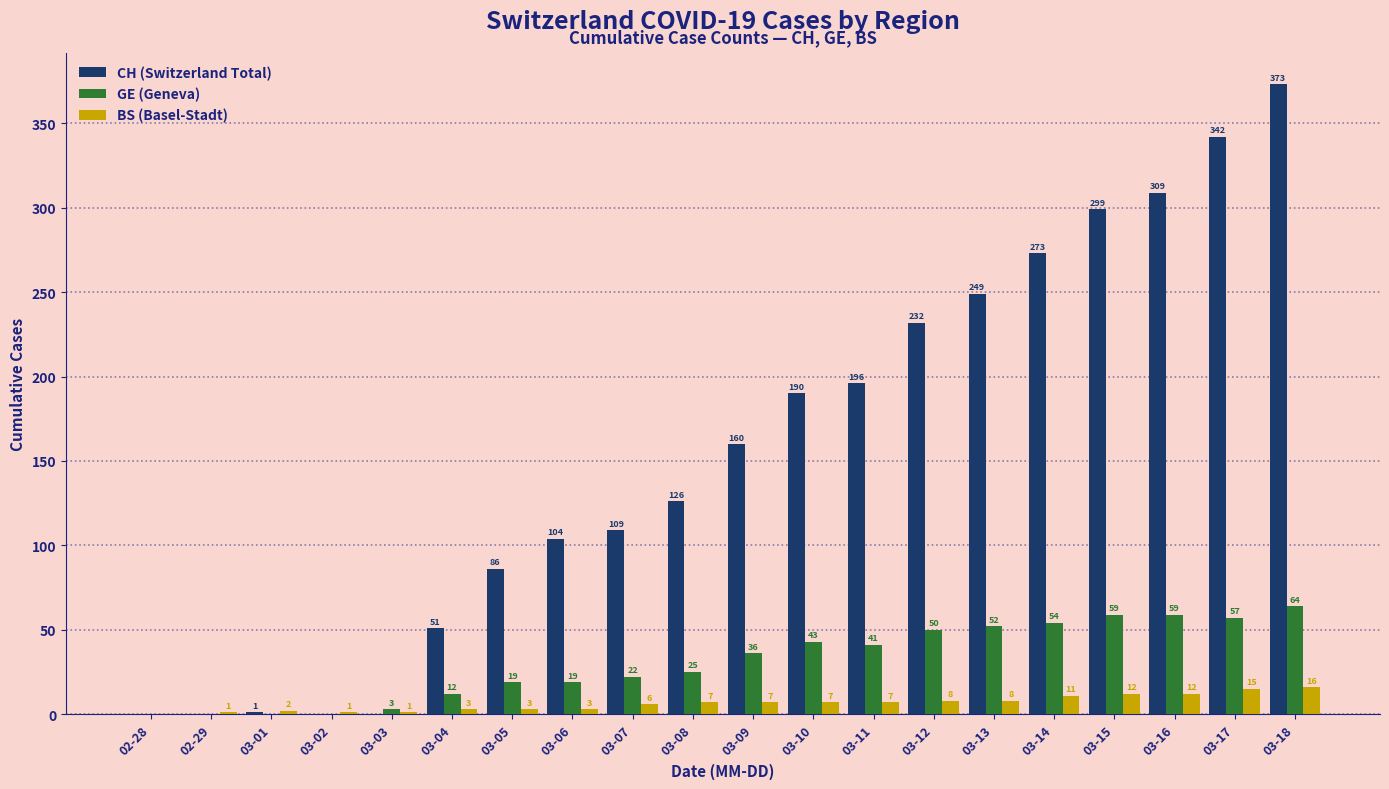

Between 03-11 and 03-14, which series saw the biggest shift?

CH (Switzerland Total)